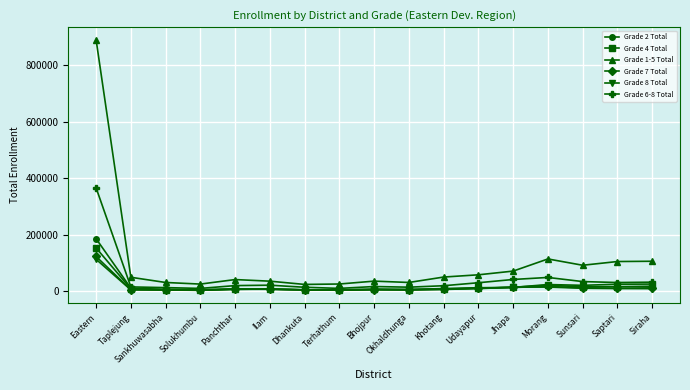

At which label does Grade 8 Total first exceed 6233?

Eastern